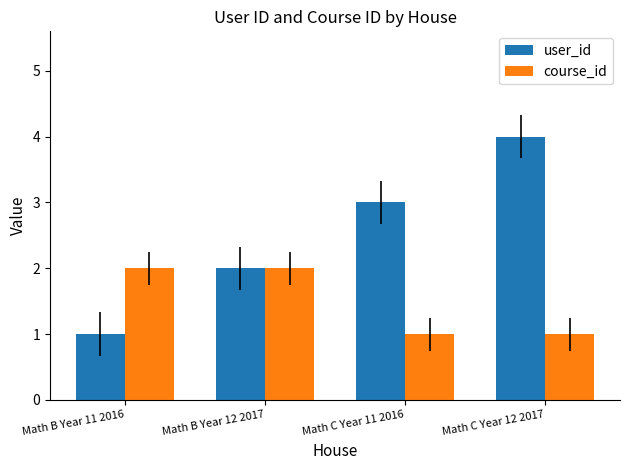

Which series has the widest spread of values?

user_id